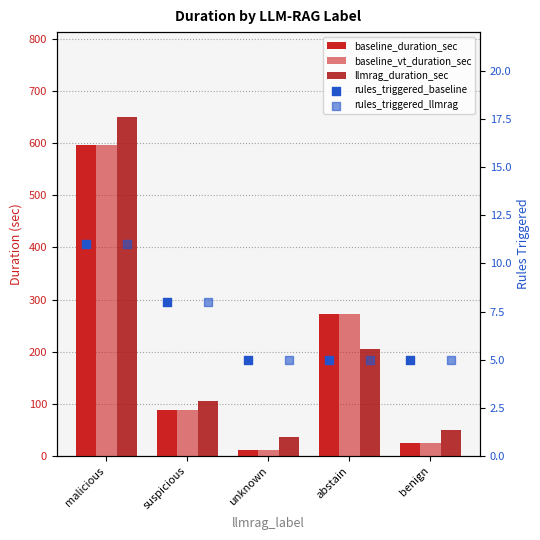

Is the value of llmrag_duration_sec at malicious greater than the value of baseline_duration_sec at malicious?

Yes